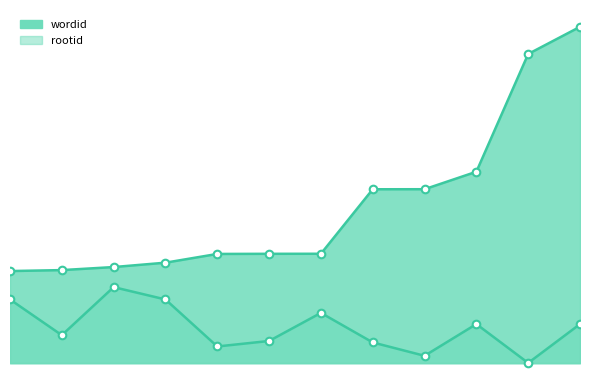

What are all the series names shown in the legend?

wordid, rootid